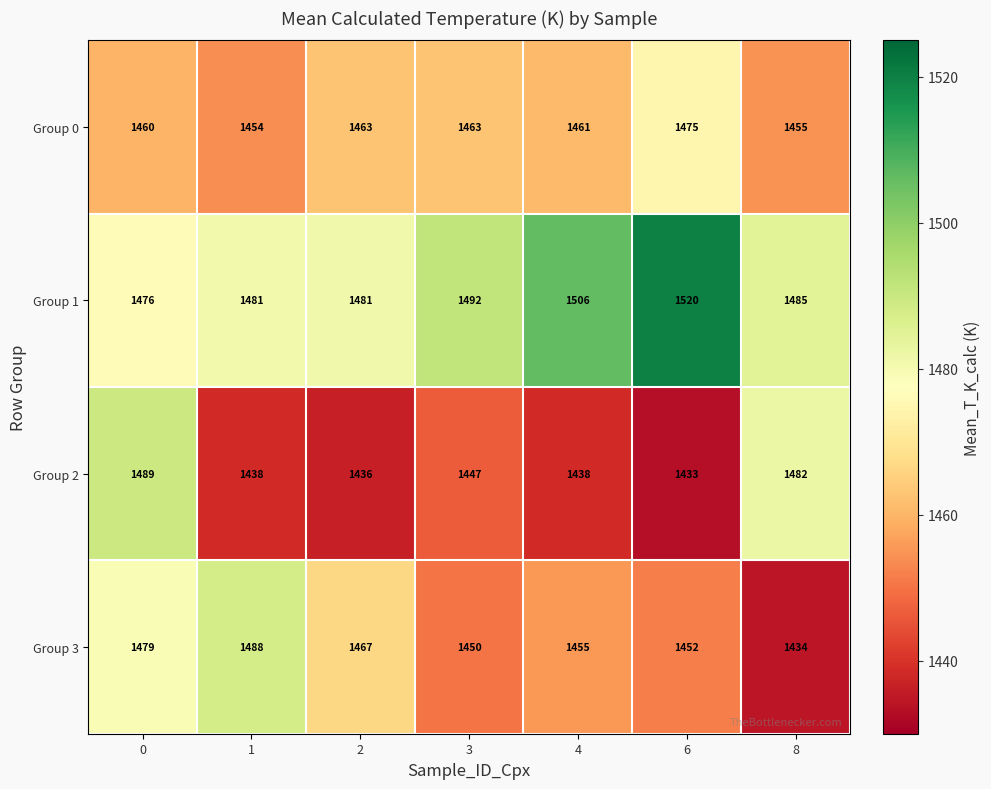

List the series in order of their peak value, lowest first.

Group 0, Group 3, Group 2, Group 1